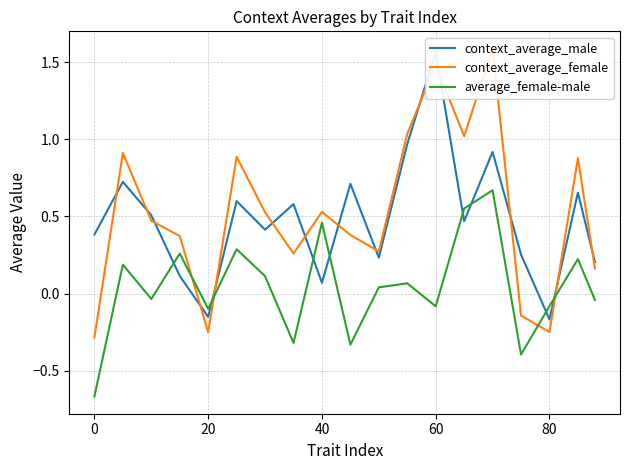

In context_average_male, how many points are higher than both neighbors (excluding endpoints)?

7